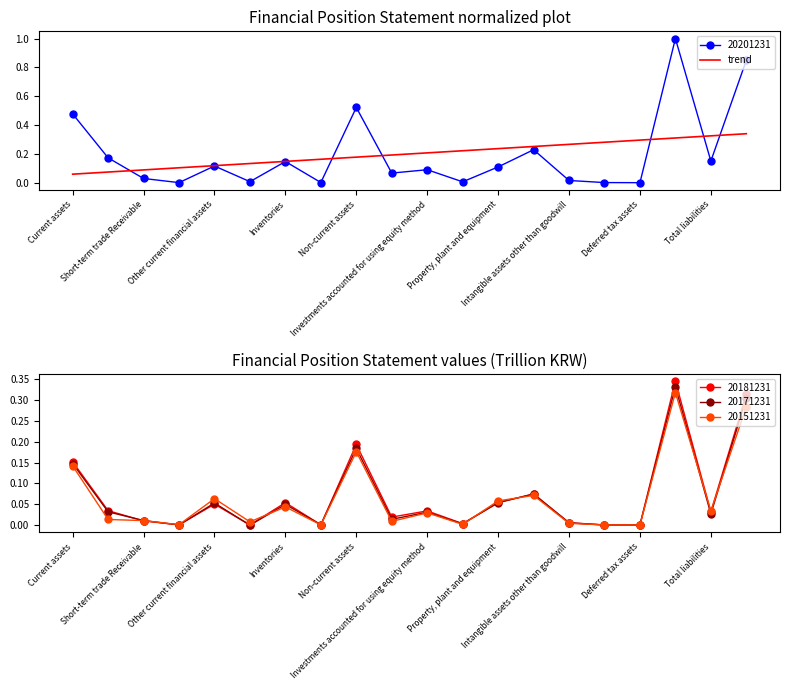

What is the highest value of the 20201231 series?

1.0